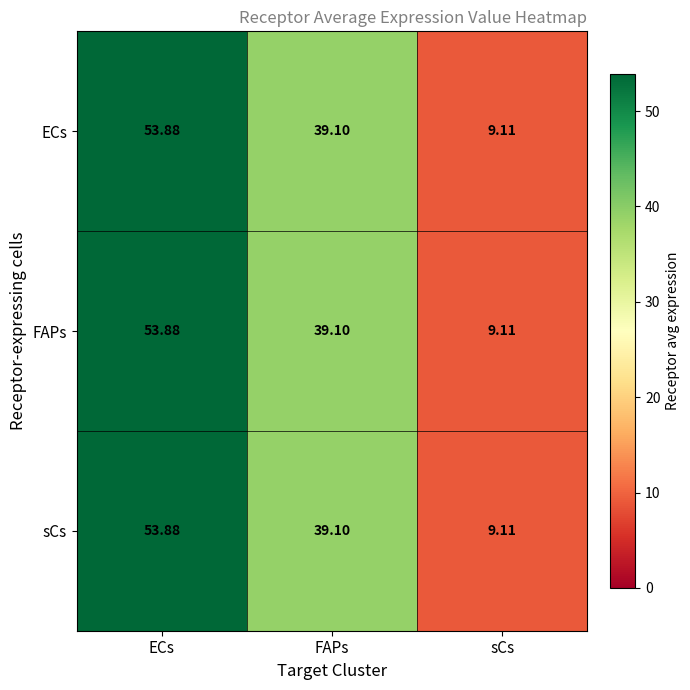

What is the maximum value shown in the chart?

53.9